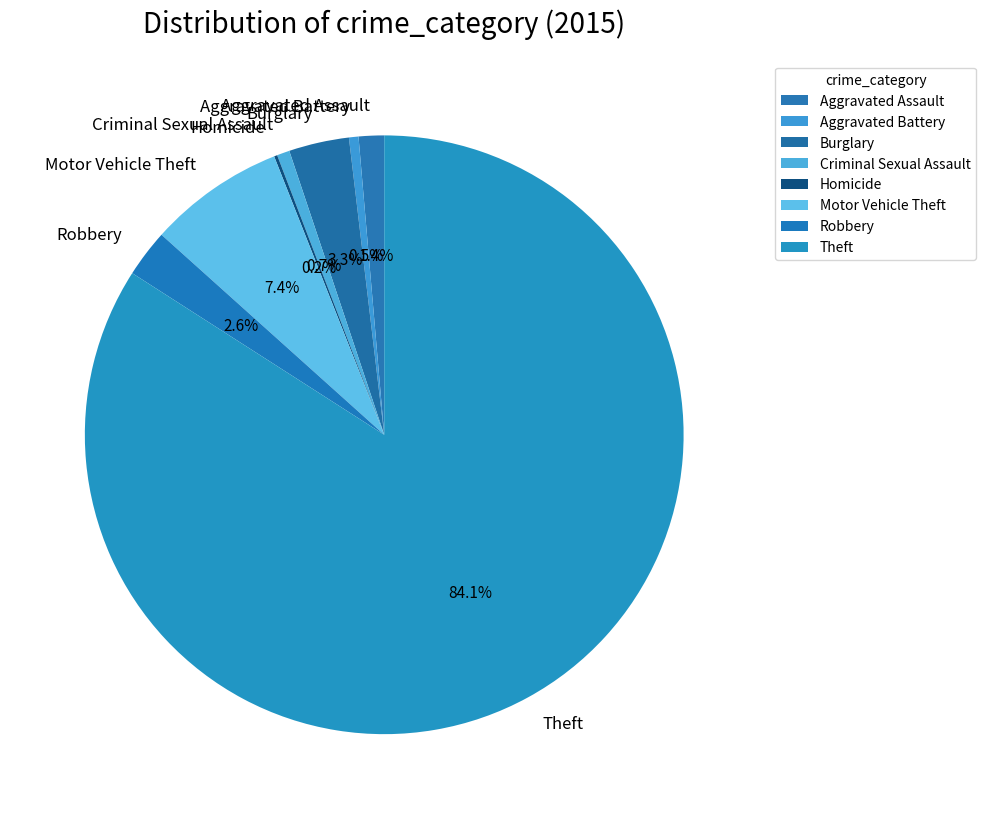

To the nearest percent, what is the average slice percentage?

12%